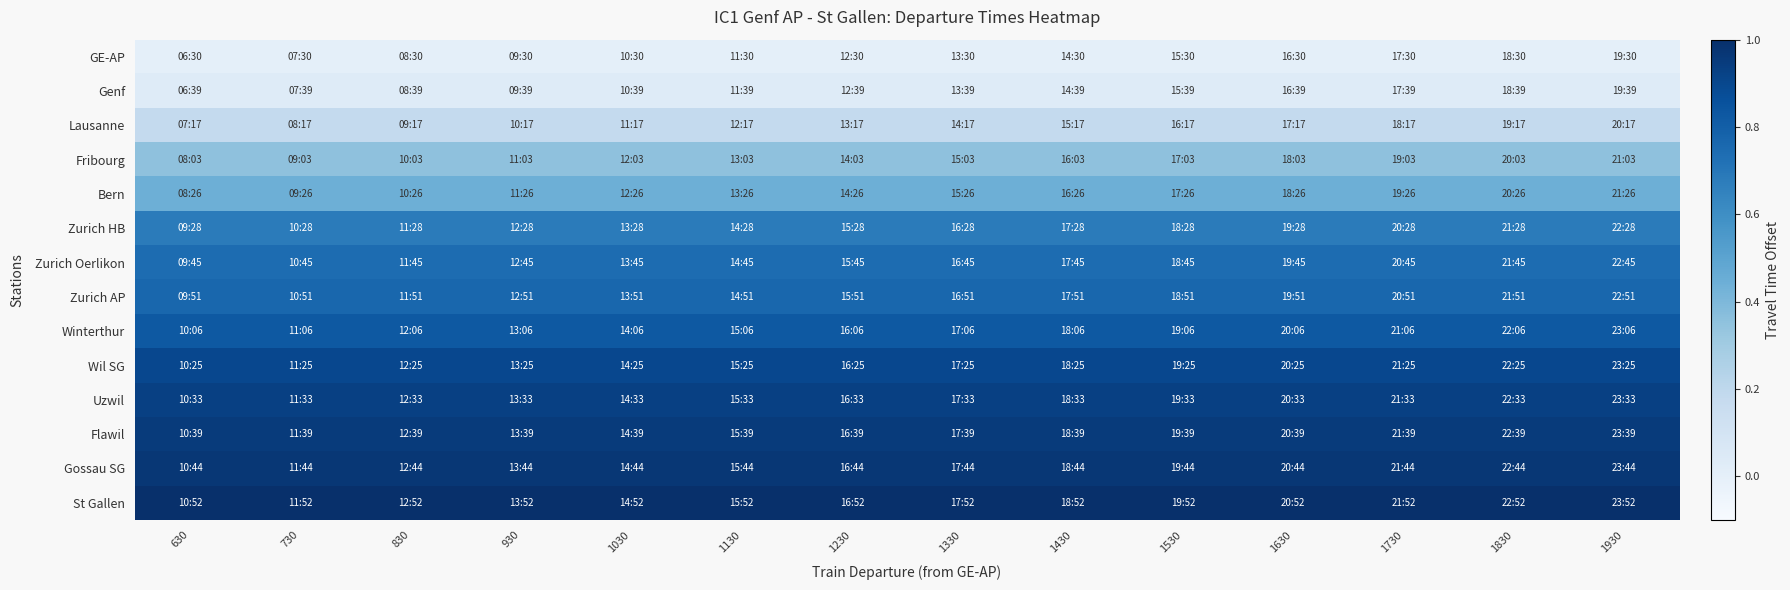

Reading right to left, transcribe all the data shown in this chart.

GE-AP: 1930=0.0	1830=0.0	1730=0.0	1630=0.0	1530=0.0	1430=0.0	1330=0.0	1230=0.0	1130=0.0	1030=0.0	930=0.0	830=0.0	730=0.0	630=0.0
Genf: 1930=0.0	1830=0.0	1730=0.0	1630=0.0	1530=0.0	1430=0.0	1330=0.0	1230=0.0	1130=0.0	1030=0.0	930=0.0	830=0.0	730=0.0	630=0.0
Lausanne: 1930=0.2	1830=0.2	1730=0.2	1630=0.2	1530=0.2	1430=0.2	1330=0.2	1230=0.2	1130=0.2	1030=0.2	930=0.2	830=0.2	730=0.2	630=0.2
Fribourg: 1930=0.4	1830=0.4	1730=0.4	1630=0.4	1530=0.4	1430=0.4	1330=0.4	1230=0.4	1130=0.4	1030=0.4	930=0.4	830=0.4	730=0.4	630=0.4
Bern: 1930=0.4	1830=0.4	1730=0.4	1630=0.4	1530=0.4	1430=0.4	1330=0.4	1230=0.4	1130=0.4	1030=0.4	930=0.4	830=0.4	730=0.4	630=0.4
Zurich HB: 1930=0.7	1830=0.7	1730=0.7	1630=0.7	1530=0.7	1430=0.7	1330=0.7	1230=0.7	1130=0.7	1030=0.7	930=0.7	830=0.7	730=0.7	630=0.7
Zurich Oerlikon: 1930=0.7	1830=0.7	1730=0.7	1630=0.7	1530=0.7	1430=0.7	1330=0.7	1230=0.7	1130=0.7	1030=0.7	930=0.7	830=0.7	730=0.7	630=0.7
Zurich AP: 1930=0.8	1830=0.8	1730=0.8	1630=0.8	1530=0.8	1430=0.8	1330=0.8	1230=0.8	1130=0.8	1030=0.8	930=0.8	830=0.8	730=0.8	630=0.8
Winterthur: 1930=0.8	1830=0.8	1730=0.8	1630=0.8	1530=0.8	1430=0.8	1330=0.8	1230=0.8	1130=0.8	1030=0.8	930=0.8	830=0.8	730=0.8	630=0.8
Wil SG: 1930=0.9	1830=0.9	1730=0.9	1630=0.9	1530=0.9	1430=0.9	1330=0.9	1230=0.9	1130=0.9	1030=0.9	930=0.9	830=0.9	730=0.9	630=0.9
Uzwil: 1930=0.9	1830=0.9	1730=0.9	1630=0.9	1530=0.9	1430=0.9	1330=0.9	1230=0.9	1130=0.9	1030=0.9	930=0.9	830=0.9	730=0.9	630=0.9
Flawil: 1930=1.0	1830=1.0	1730=1.0	1630=1.0	1530=1.0	1430=1.0	1330=1.0	1230=1.0	1130=1.0	1030=1.0	930=1.0	830=1.0	730=1.0	630=1.0
Gossau SG: 1930=1.0	1830=1.0	1730=1.0	1630=1.0	1530=1.0	1430=1.0	1330=1.0	1230=1.0	1130=1.0	1030=1.0	930=1.0	830=1.0	730=1.0	630=1.0
St Gallen: 1930=1.0	1830=1.0	1730=1.0	1630=1.0	1530=1.0	1430=1.0	1330=1.0	1230=1.0	1130=1.0	1030=1.0	930=1.0	830=1.0	730=1.0	630=1.0